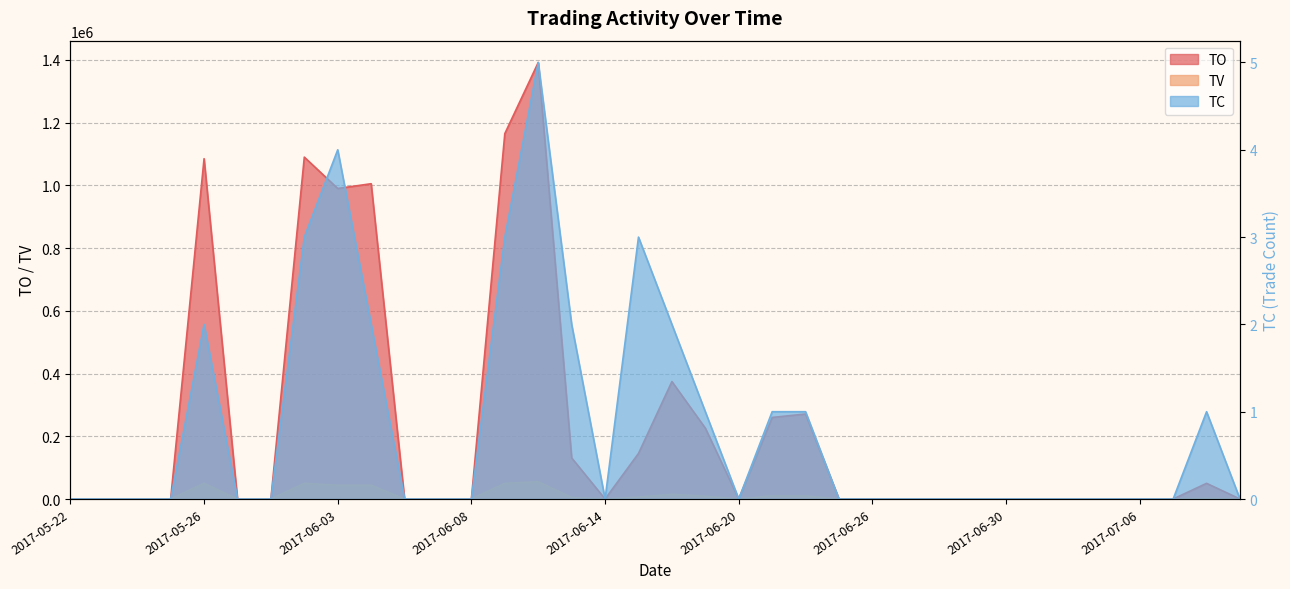

What is the maximum value for TO?

1391700